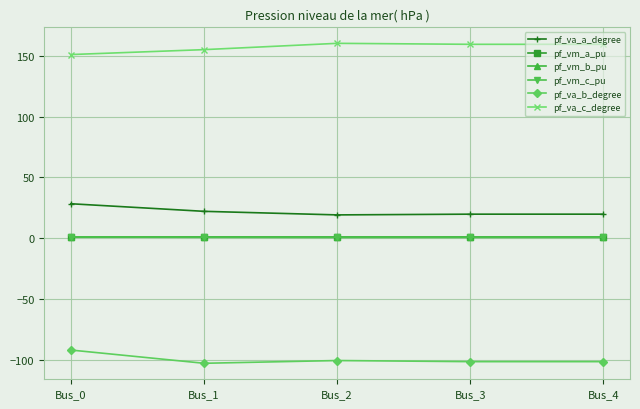

The value of pf_va_c_degree at Bus_4 is 159.4. True or false?

True